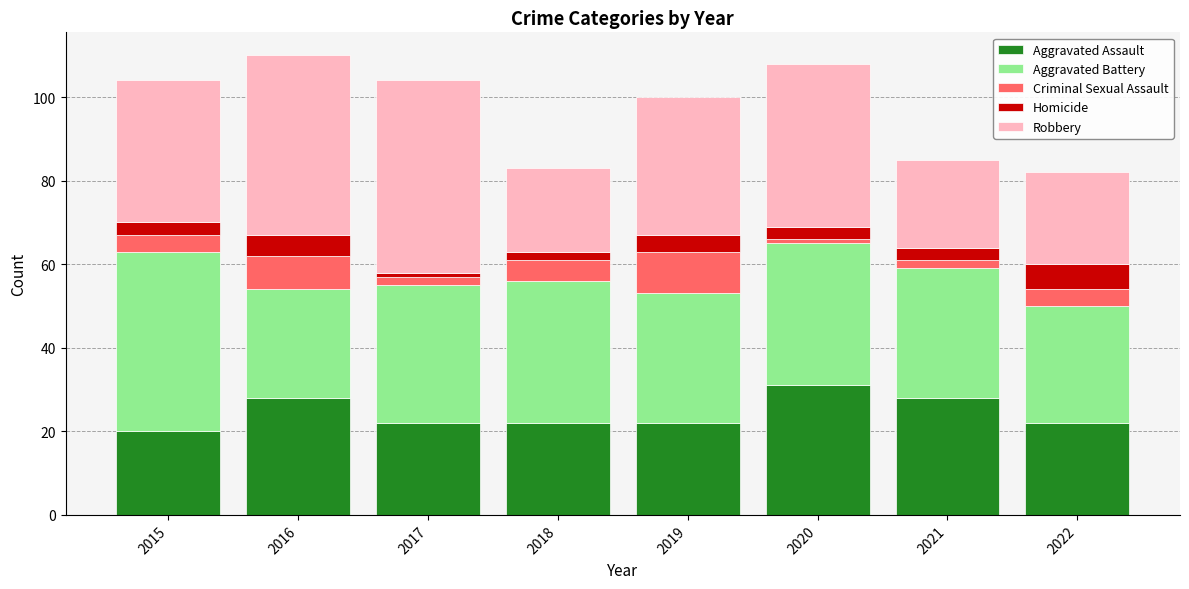

What is the difference between the second highest and second lowest values in the Aggravated Assault series?

6